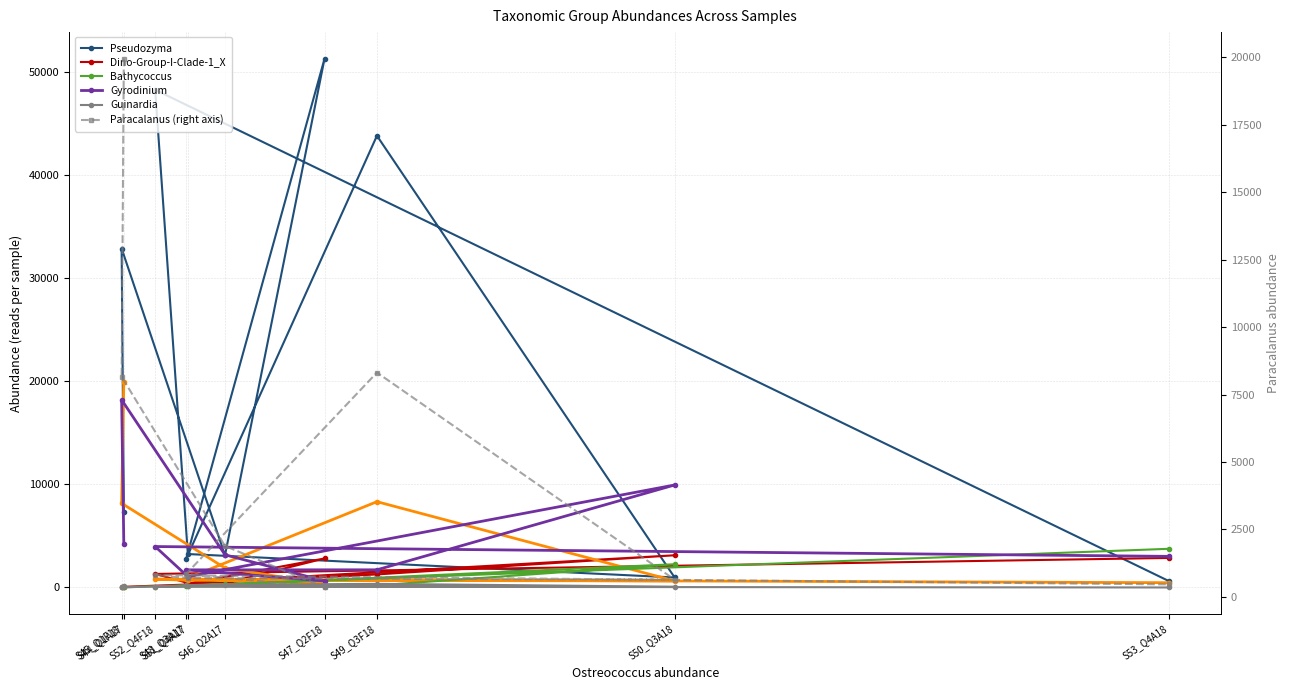

At which category does Guinardia reach its first local valley?

S45_Q1F18